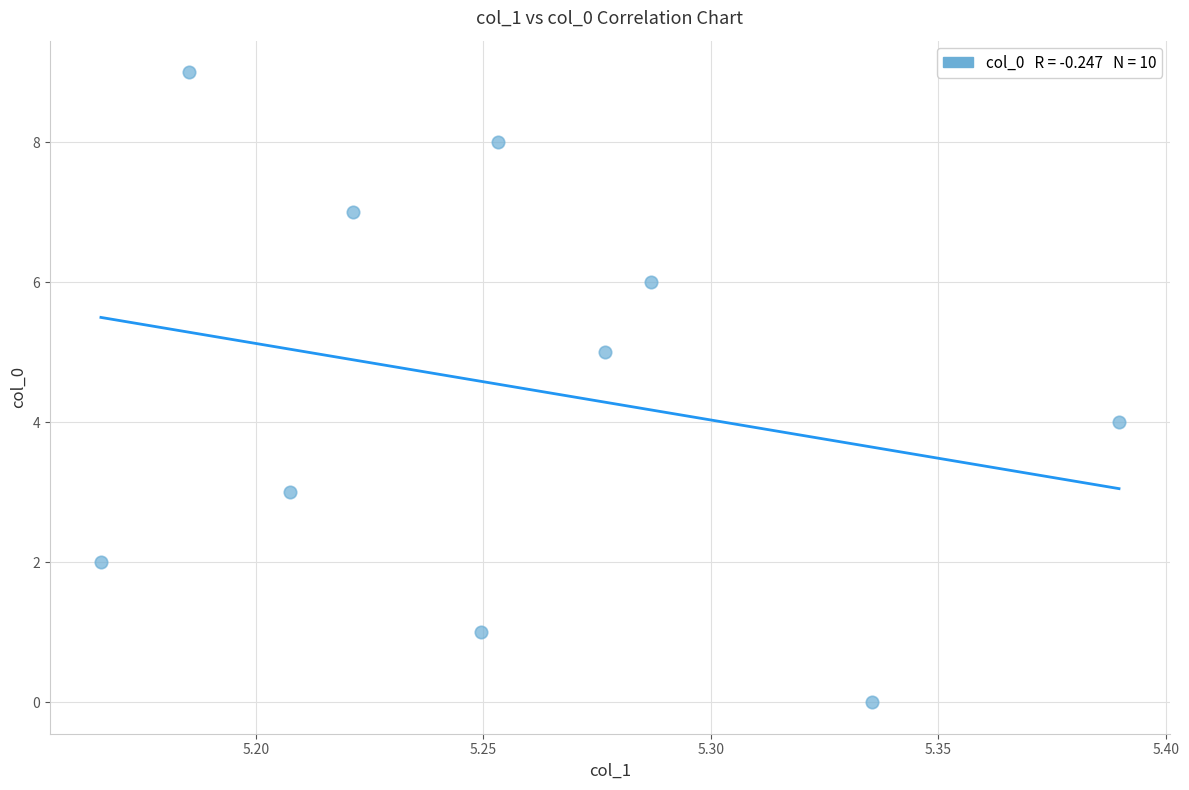

What is the range of Y values (max minus min)?

9